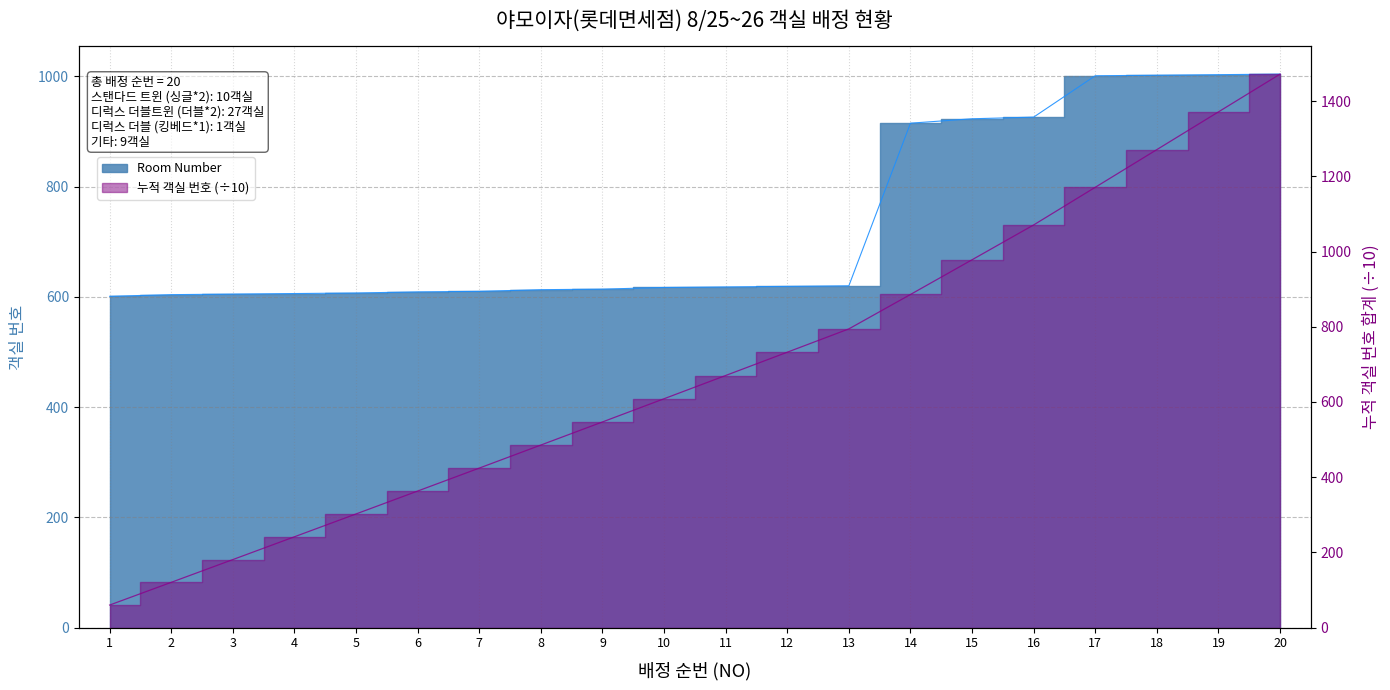

Reading left to right, extract all data points from this chart.

1=601	2=604	3=605	4=606	5=607	6=609	7=610	8=613	9=614	10=617	11=618	12=619	13=620	14=915	15=923	16=926	17=1001	18=1002	19=1003	20=1004